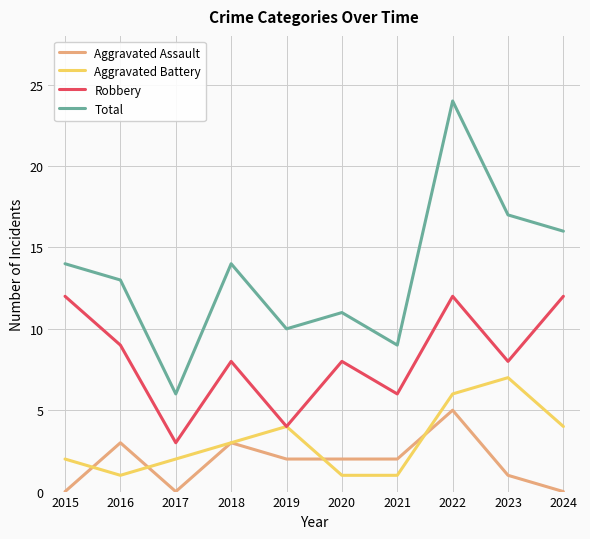

True or false: Robbery has more than 2 points higher than both neighbors.

True